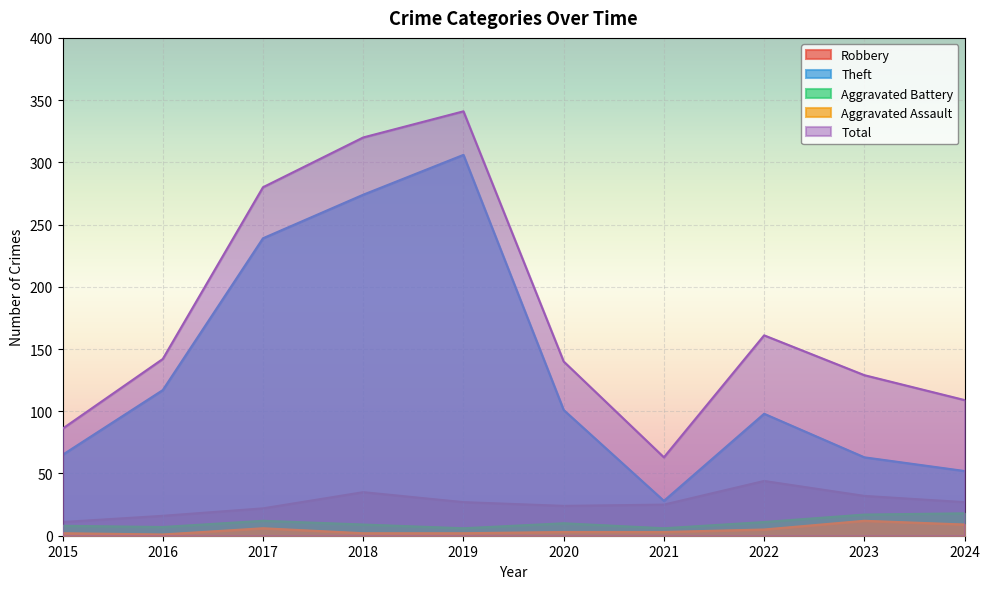

How many lines are shown in the chart?

5